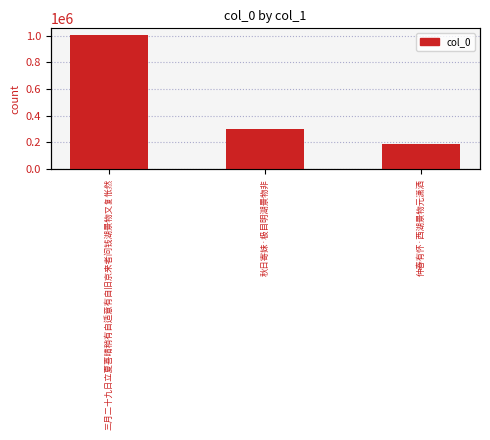

Reading left to right, what are all the values shown in this chart?

1005348	298535	186704